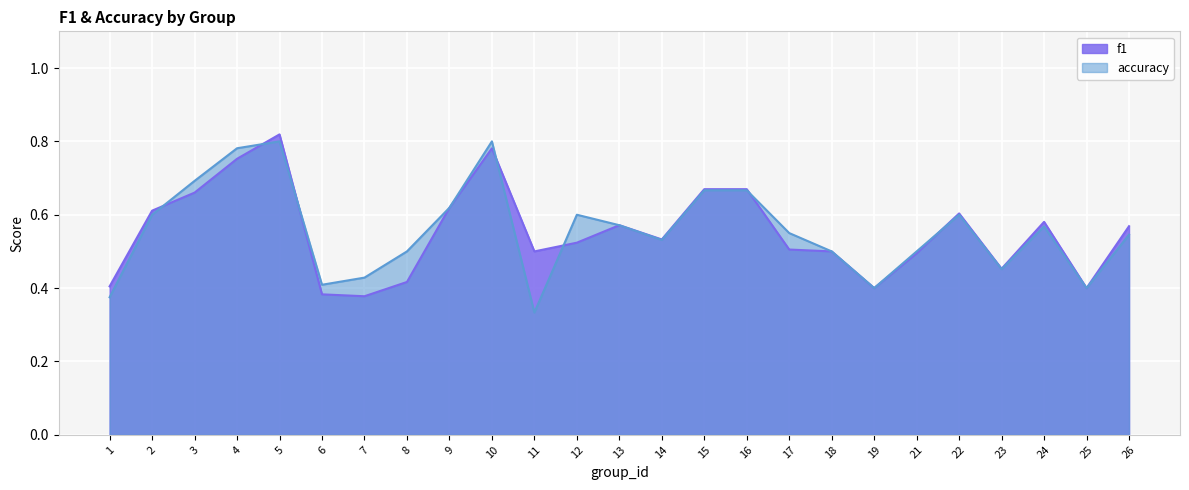

True or false: accuracy has a value of 0.6 at 2.

True